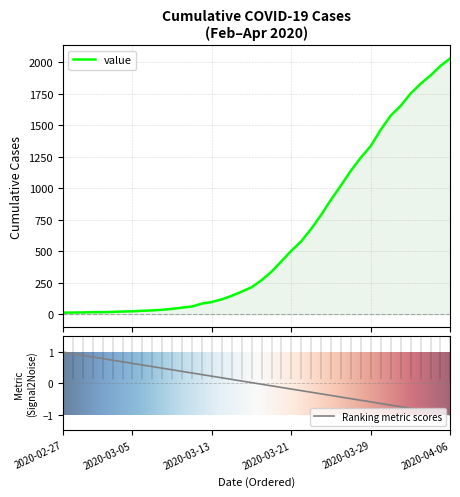

Does the chart display data point markers on the line(s)?

No